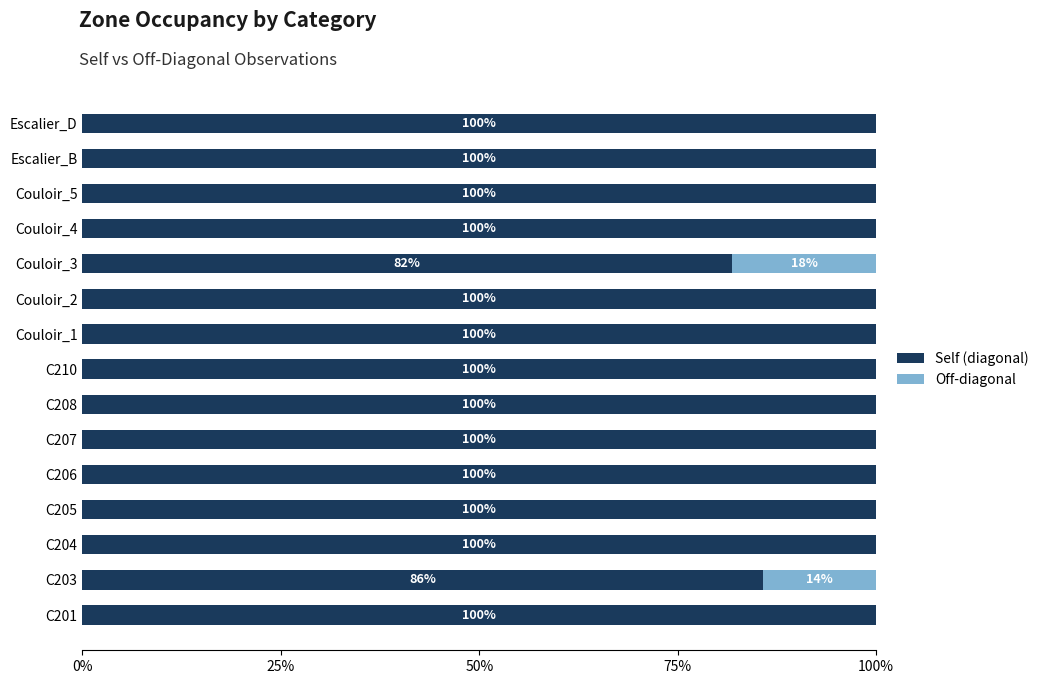

The Self (diagonal) series shows 56.8 at Couloir_5. True or false?

False